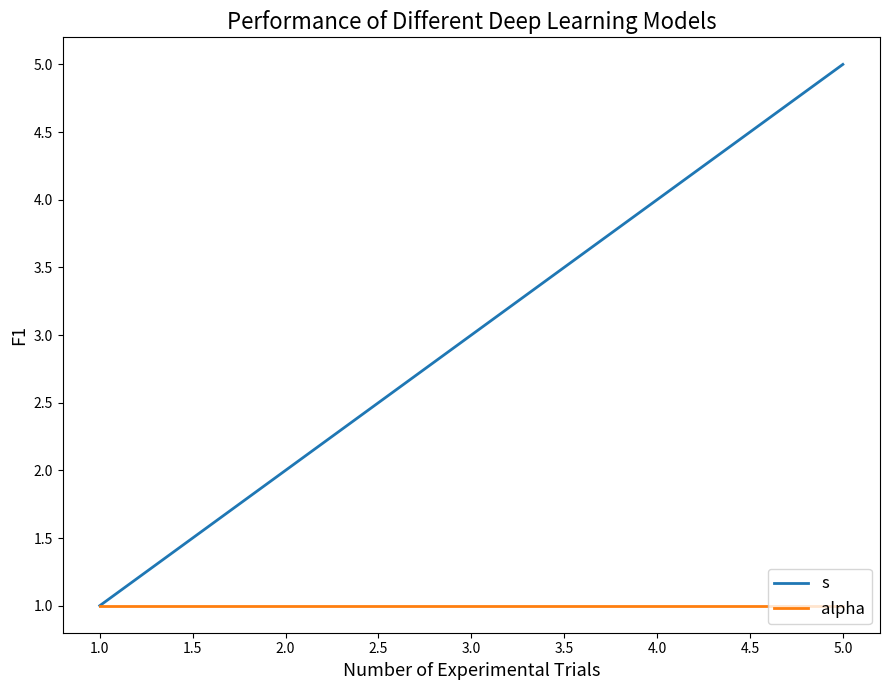

Which series has the largest range (max minus min)?

s